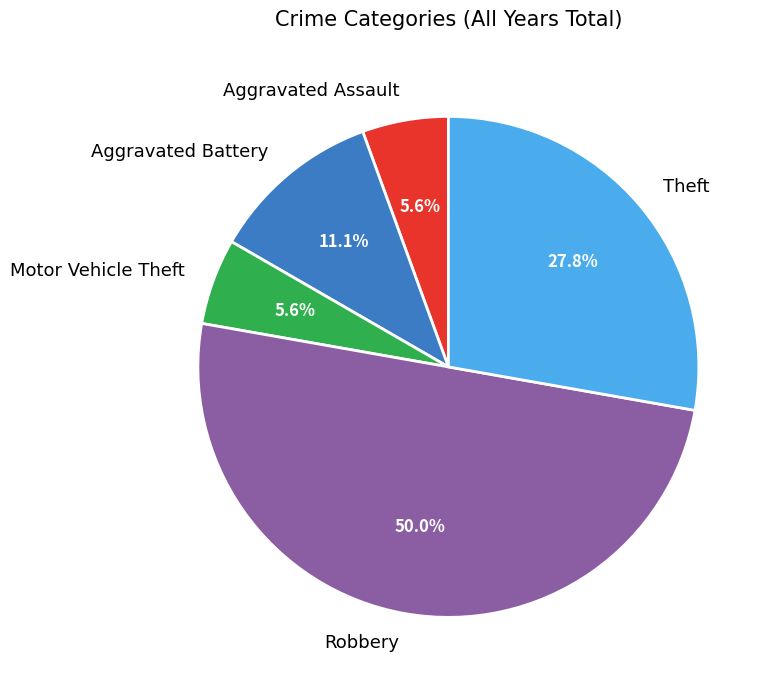

What percentage is NOT represented by Theft?

72.2%